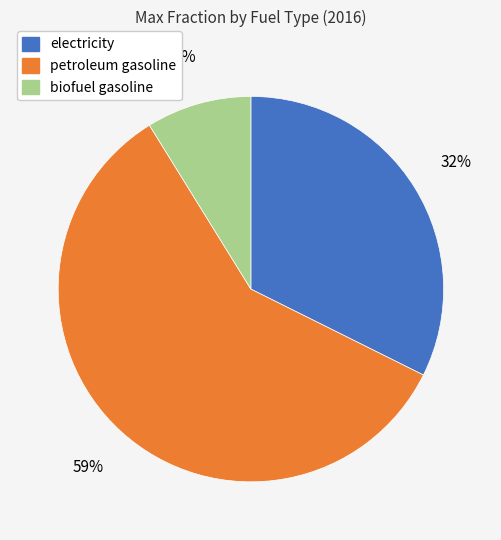

Is there a majority slice in this chart?

Yes